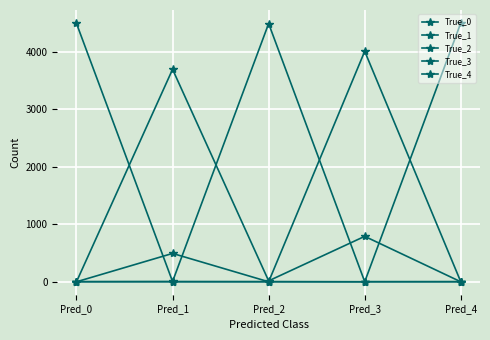

How many distinct data groups are displayed?

5